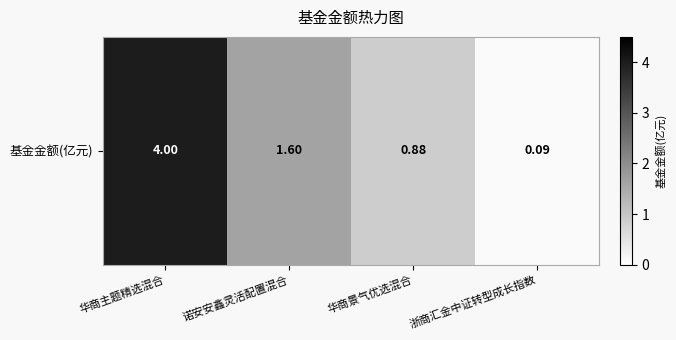

Reading right to left, what are all the values shown in this chart?

0.1	0.9	1.6	4.0